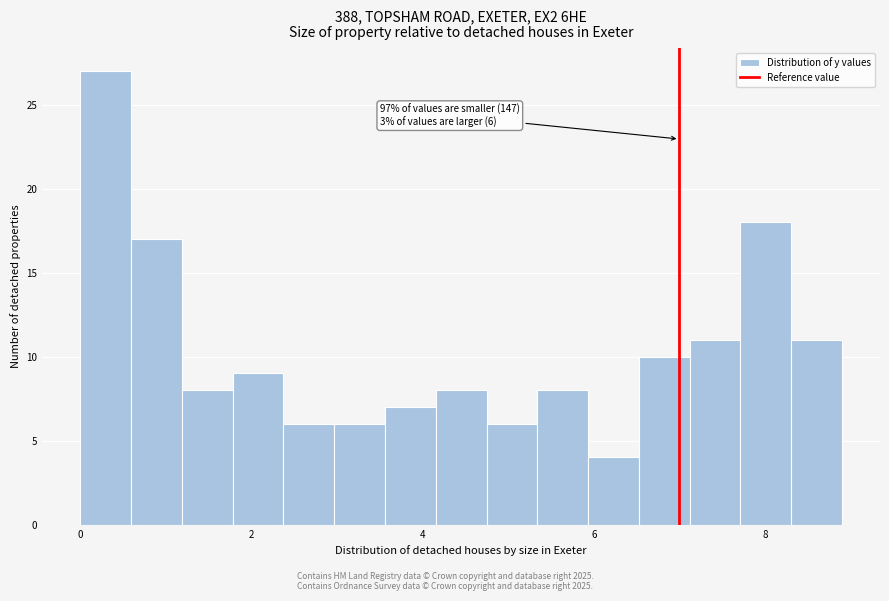

Read against the x-axis, roughly where is the centre of the tallest bar?

0.2